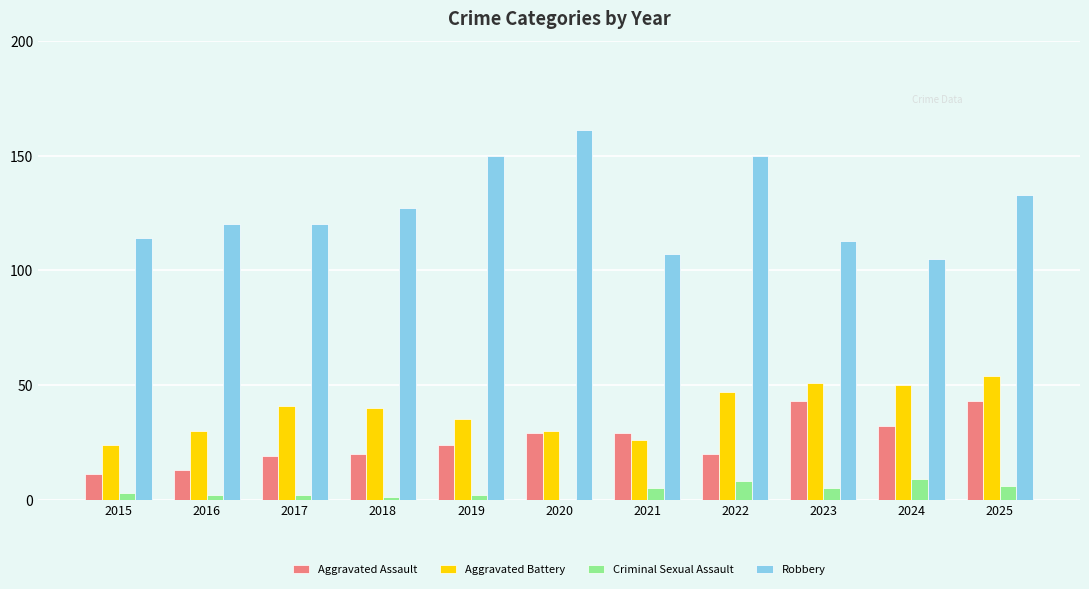

At which category is the sum across all series the highest?

2025